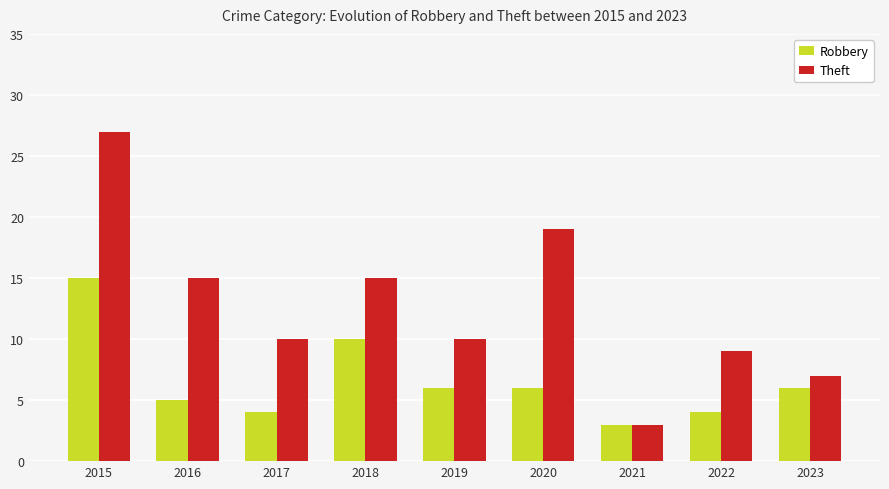

The value of Theft at 2023 is 9. True or false?

False